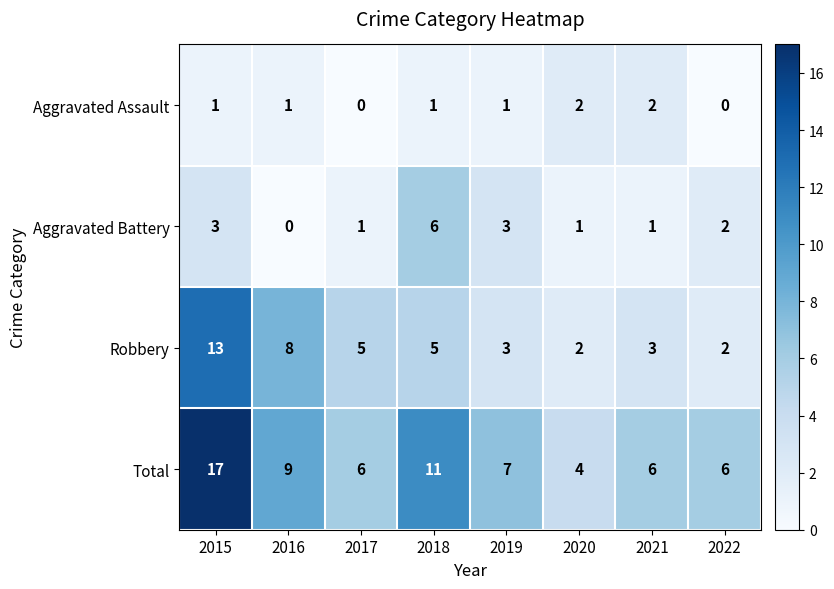

At 2021, list the series in order from largest to smallest.

Total, Robbery, Aggravated Assault, Aggravated Battery